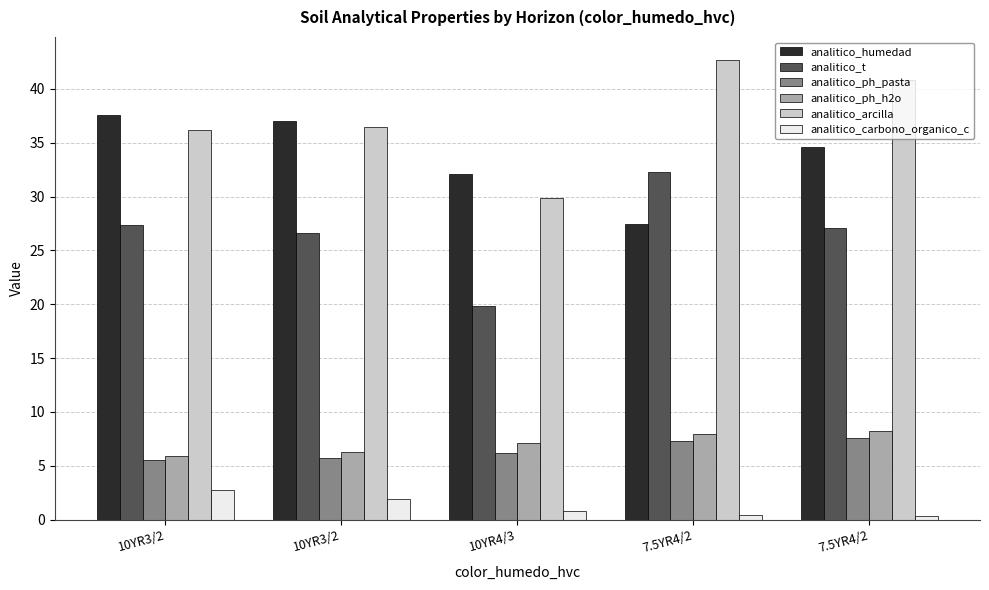

At which label does analitico_t first exceed 27?

10YR3/2